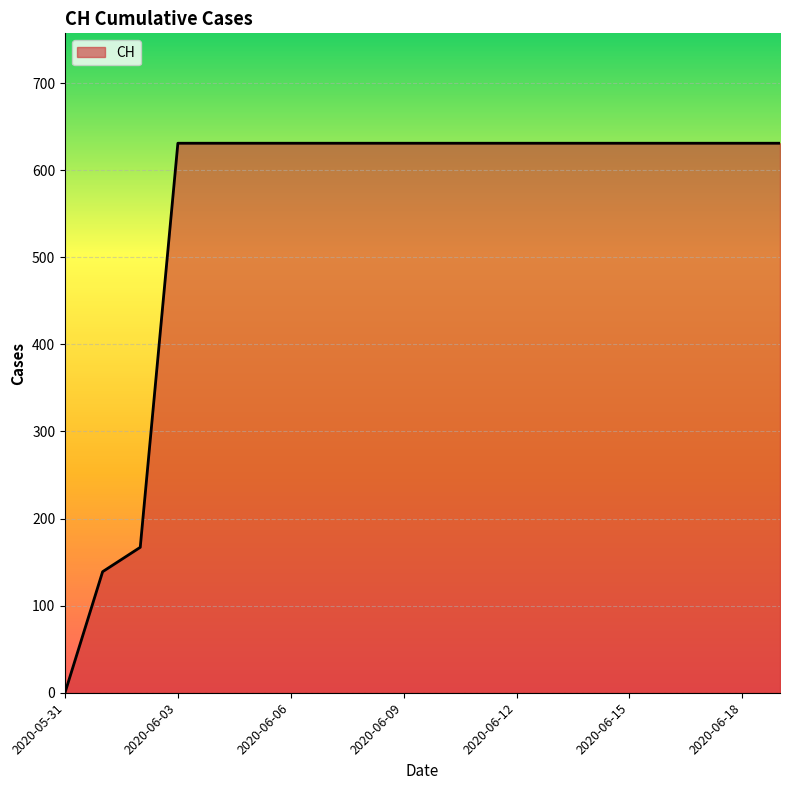

What is the difference between the maximum and minimum values?

631